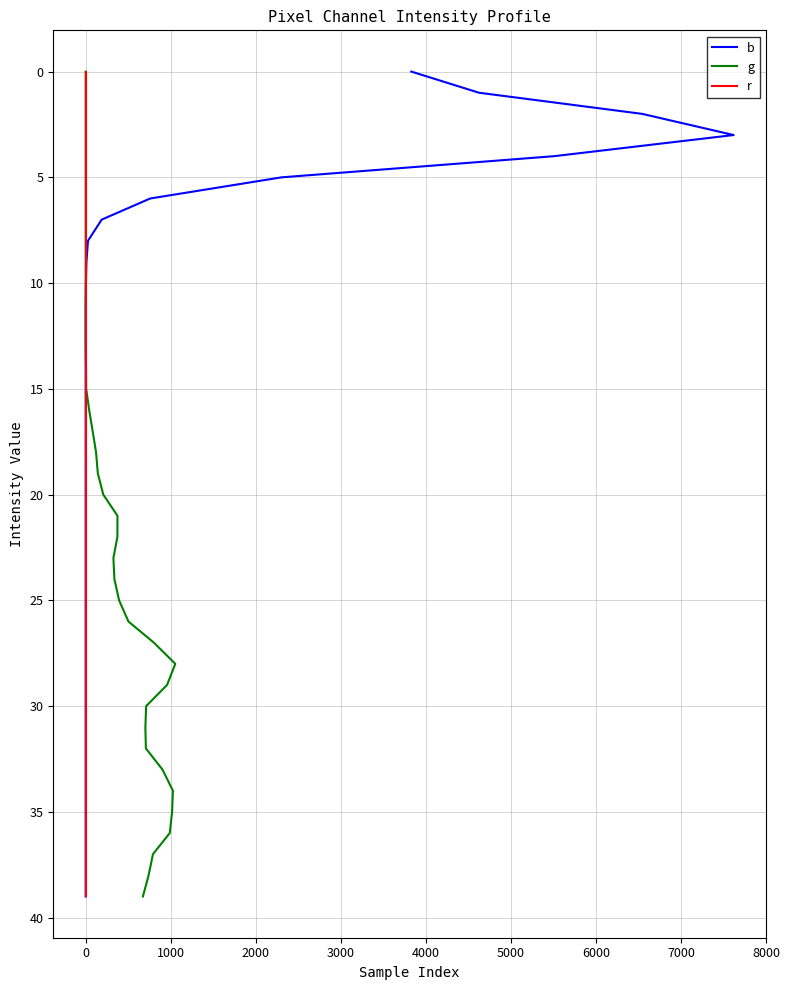

What is the difference between the maximum and second lowest values in the r series?

38